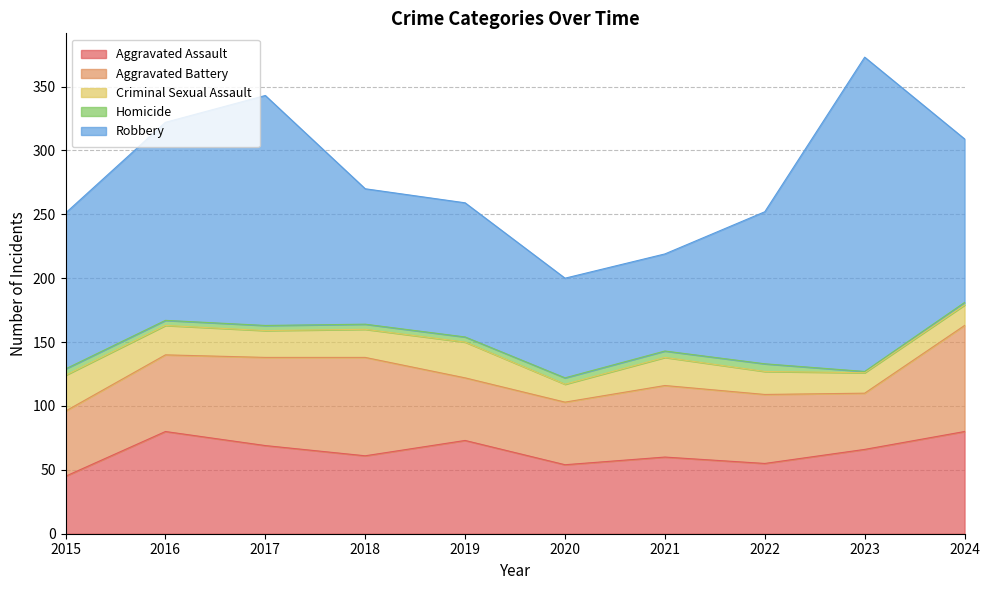

Which category has the highest value in the Robbery series?

2023